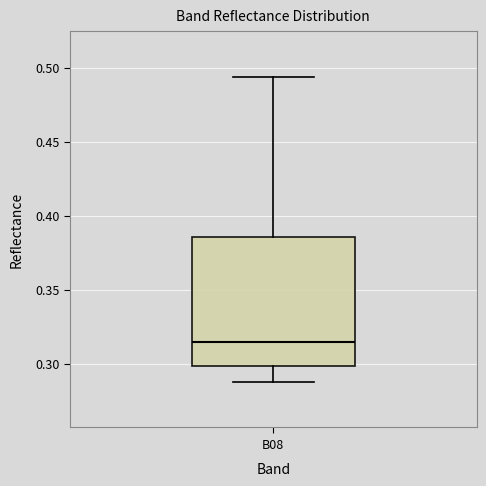

Read this box plot against the y-axis: the position of the median line, the range covered by the box, and the ends of both whiskers. The values are not printed on the chart, so give them approximately, as read against the axis.

median 0.315, box 0.300 to 0.385, whiskers 0.290 to 0.495